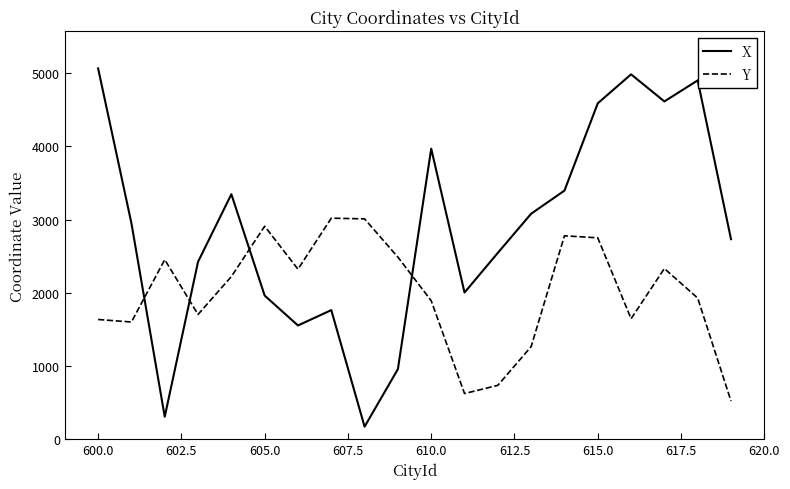

Rank the series by their maximum value, from highest to lowest.

X, Y